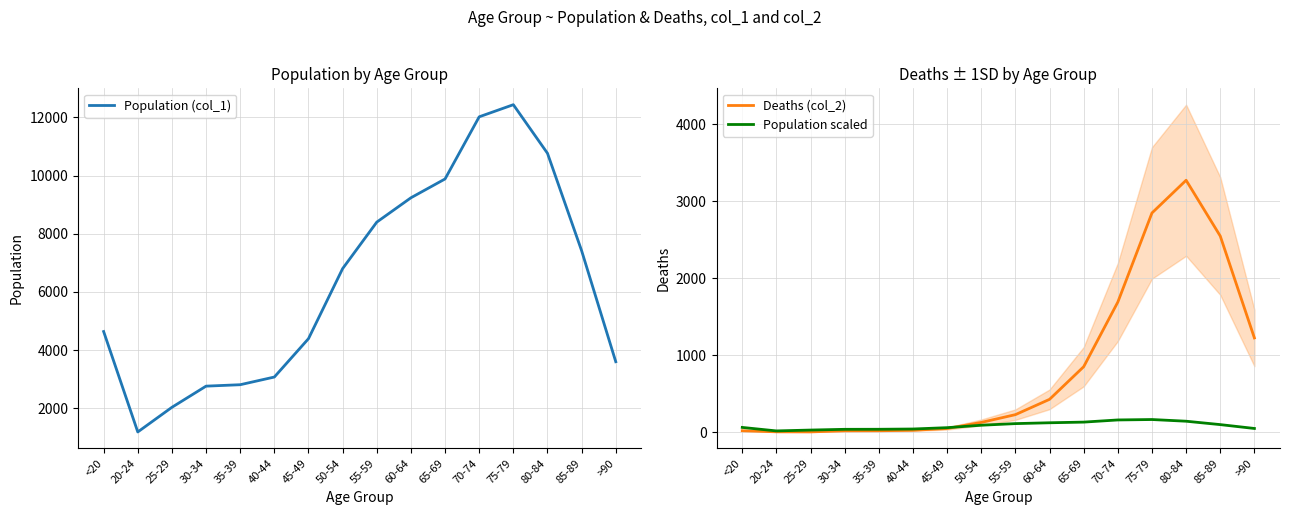

What is the approximate value of Population scaled at 35-39?

37.0